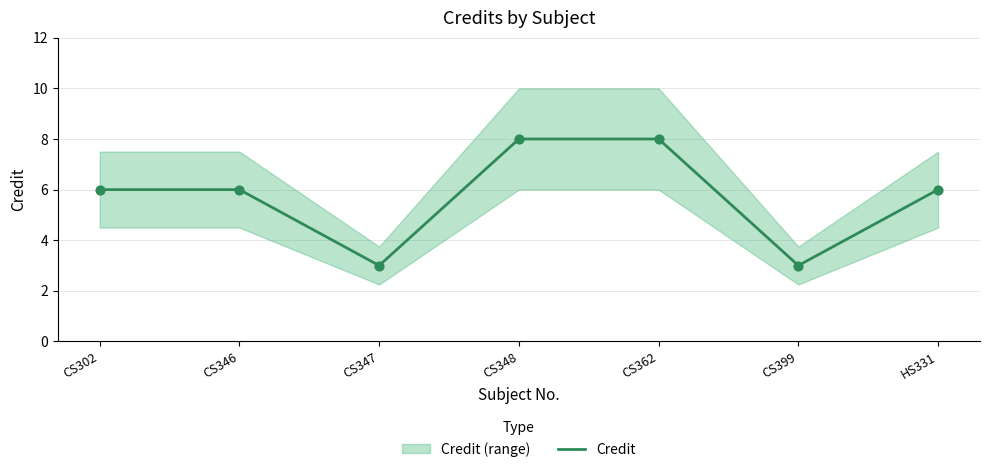

Which has a higher value, CS346 or CS348?

CS348